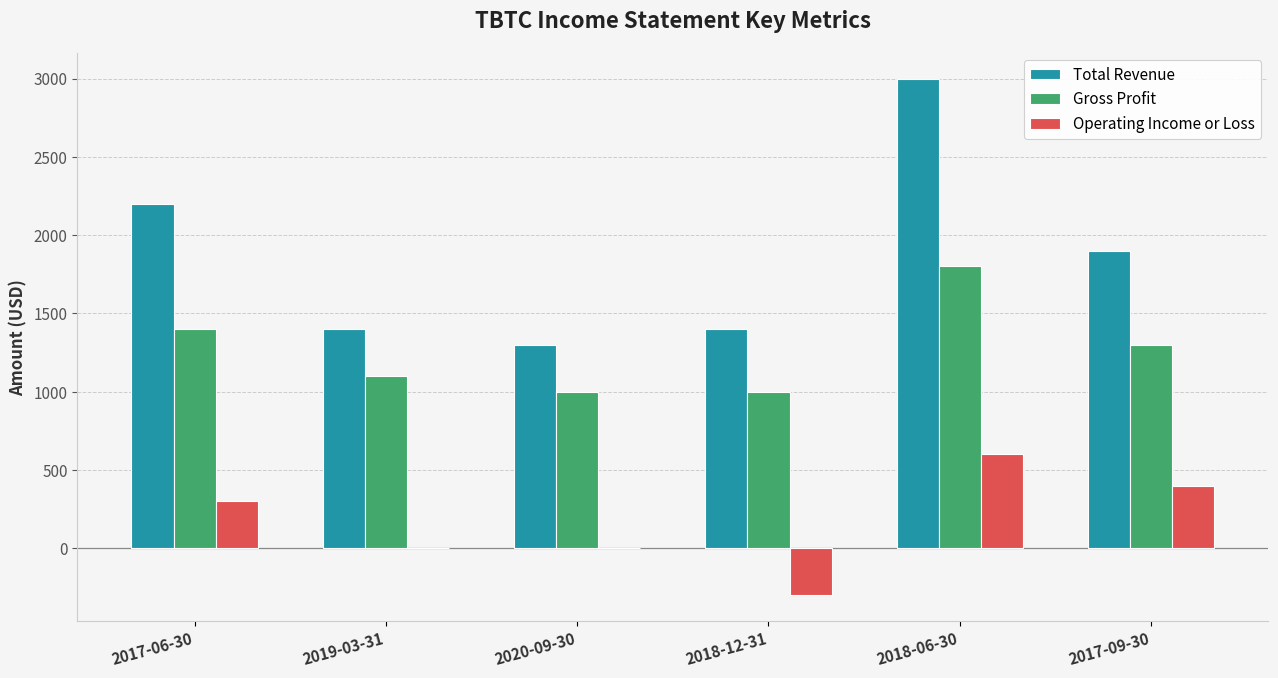

At which category is the sum across all series the highest?

2018-06-30